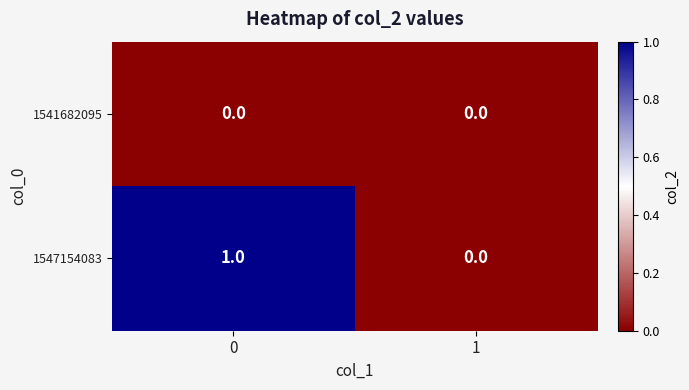

List the series in order of their peak value, highest first.

1547154083, 1541682095